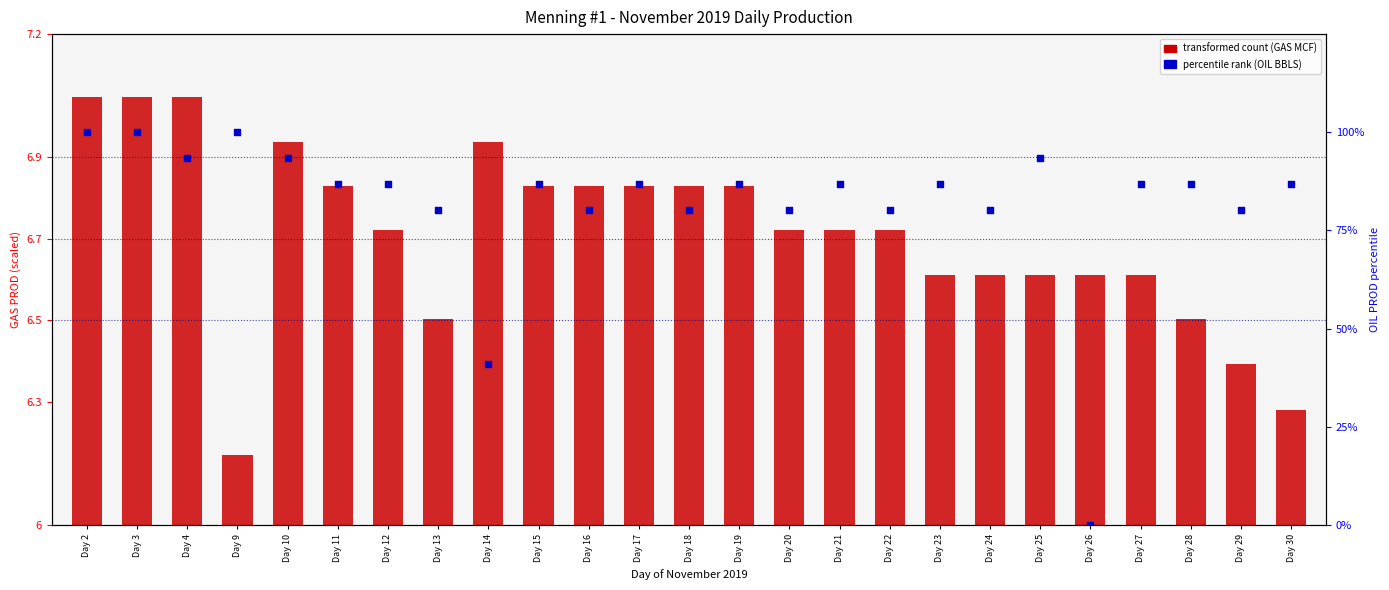

At how many categories does at least one series exceed 34?

24